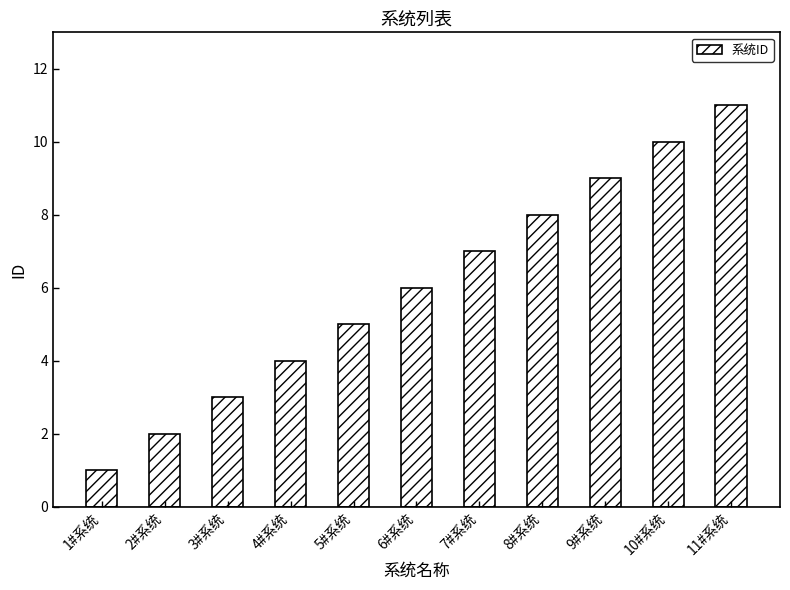

Read the value at 10#系统, to the nearest 10.

10